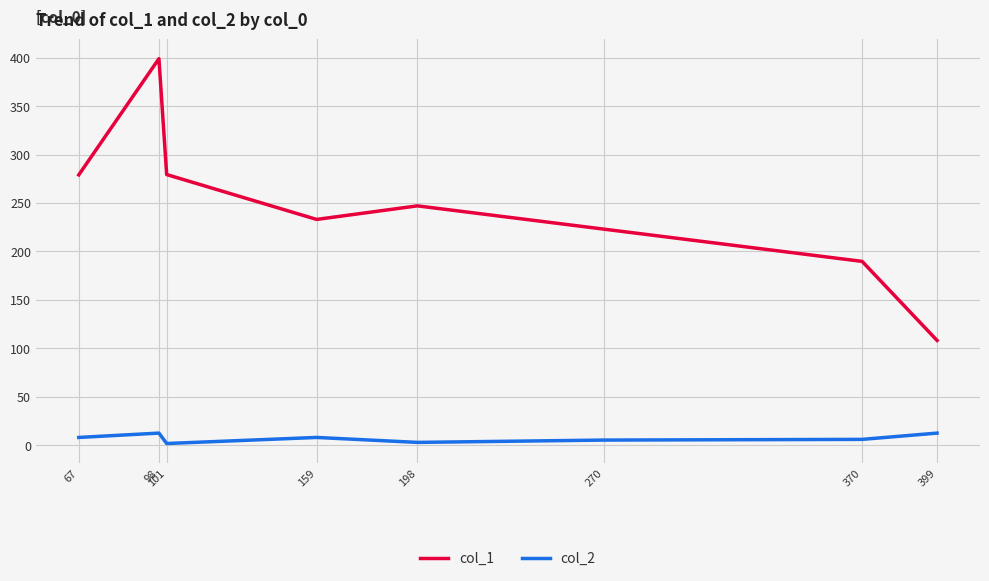

What is the sum of all col_1 values?

1958.0